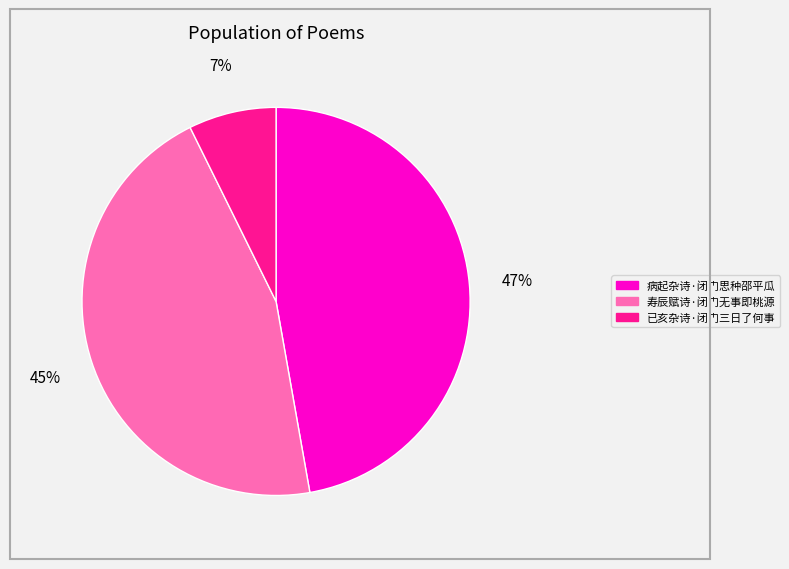

Which slice is the smallest?

已亥杂诗·闭门三日了何事